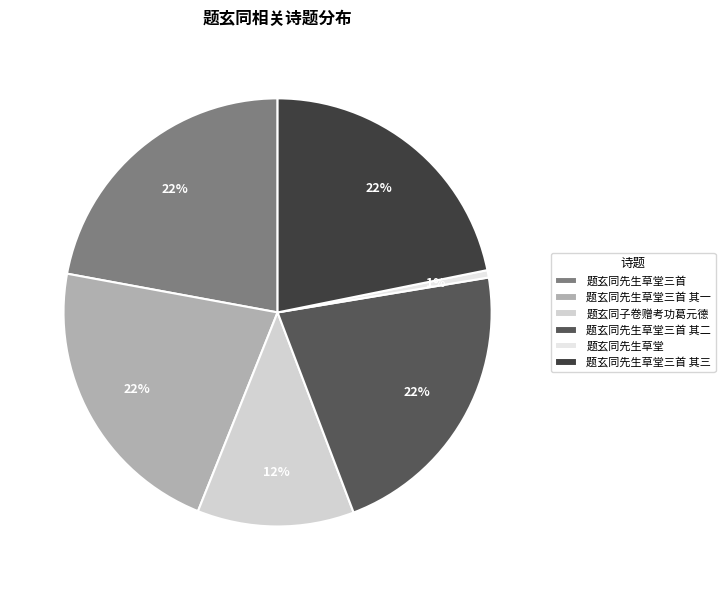

Count the number of slices in the pie.

6